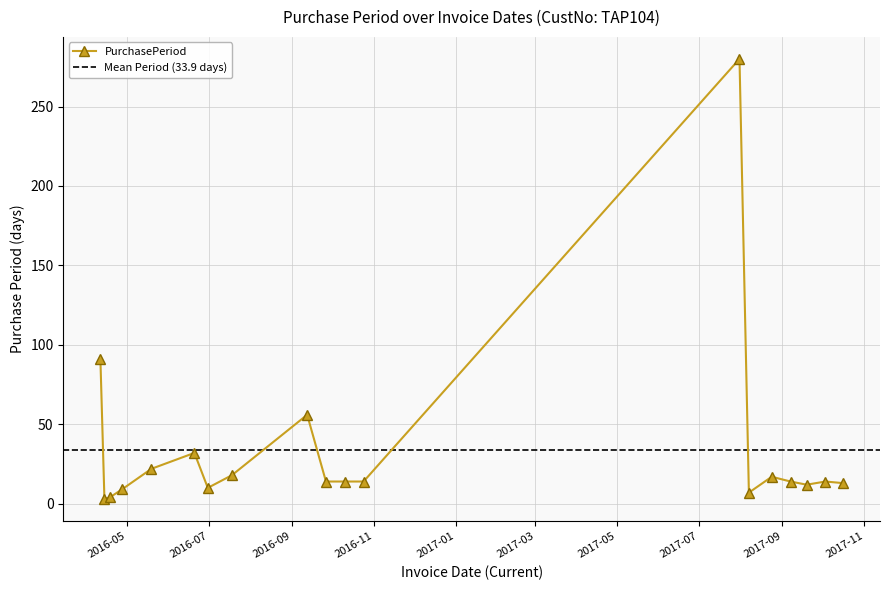

True or false: the data shows 23 at 2016-10-10.

False